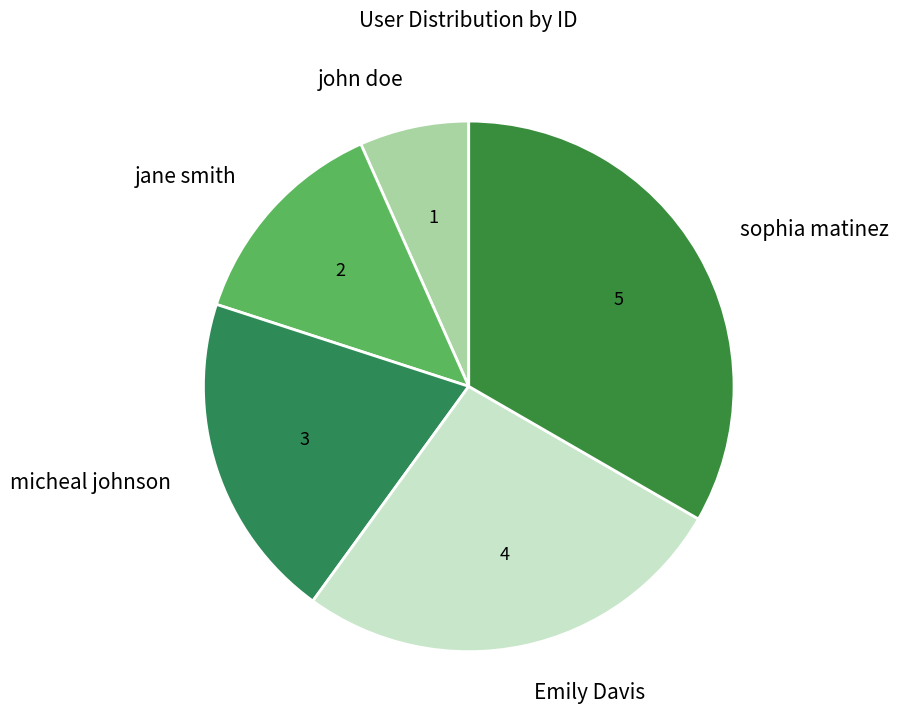

Which slice is the smallest?

john doe